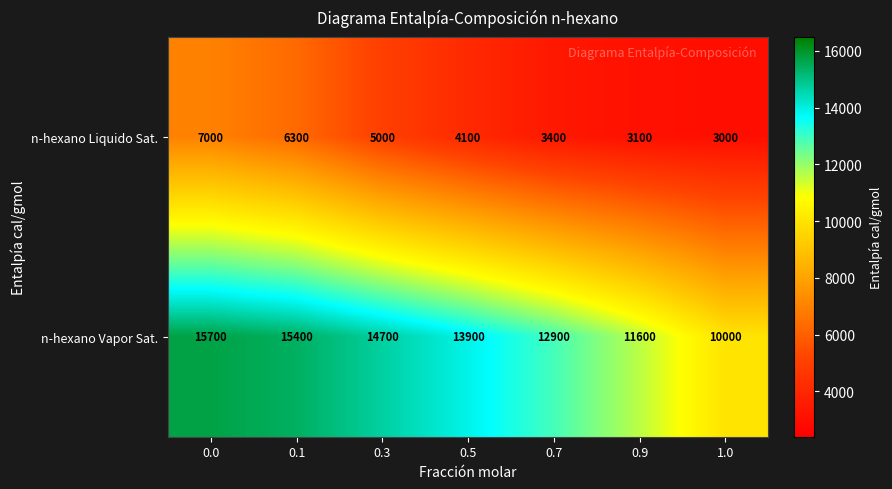

Which series has the largest total across all categories?

n-hexano Vapor Sat.